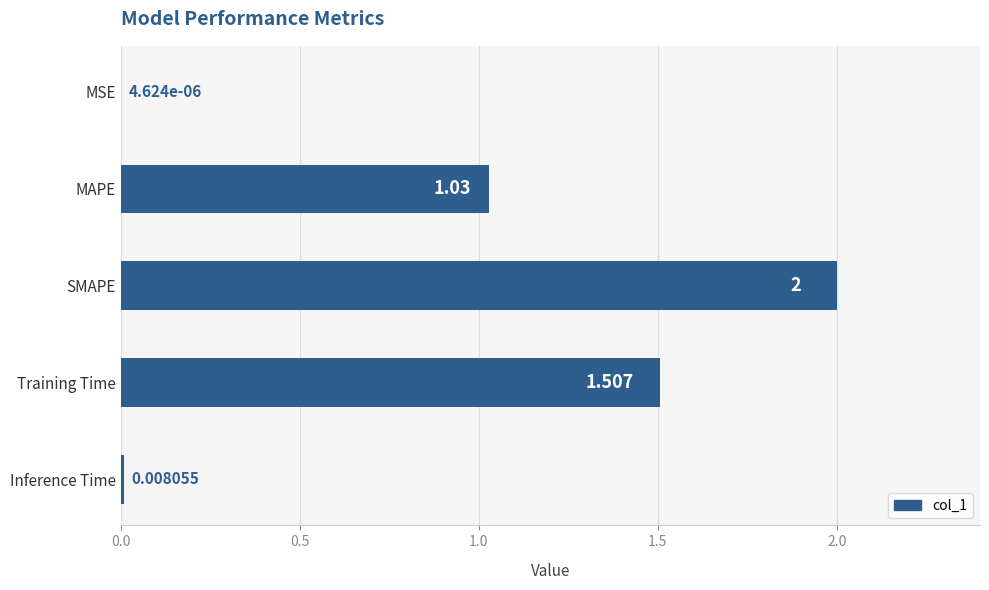

What is the maximum value shown in the chart?

2.0